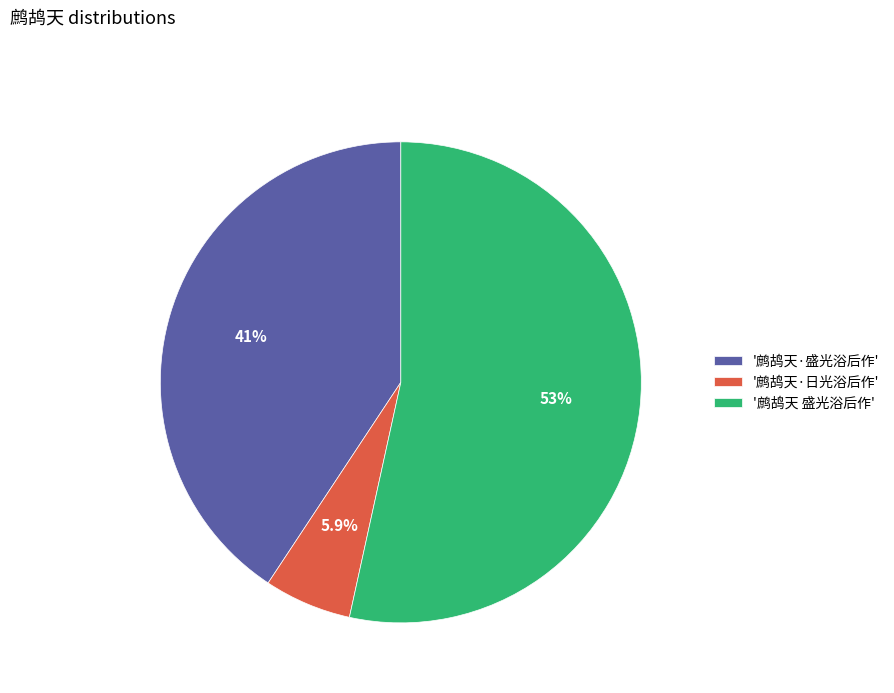

Which category accounts for the majority?

'鹧鸪天 盛光浴后作'